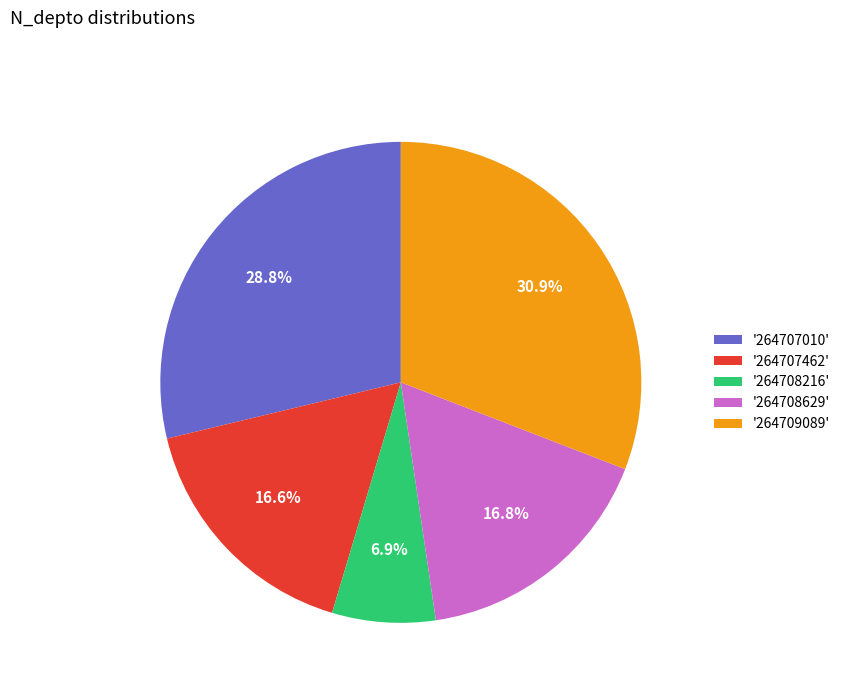

Approximately how many times larger is the value at '264708216' compared to '264707462'?

0.4